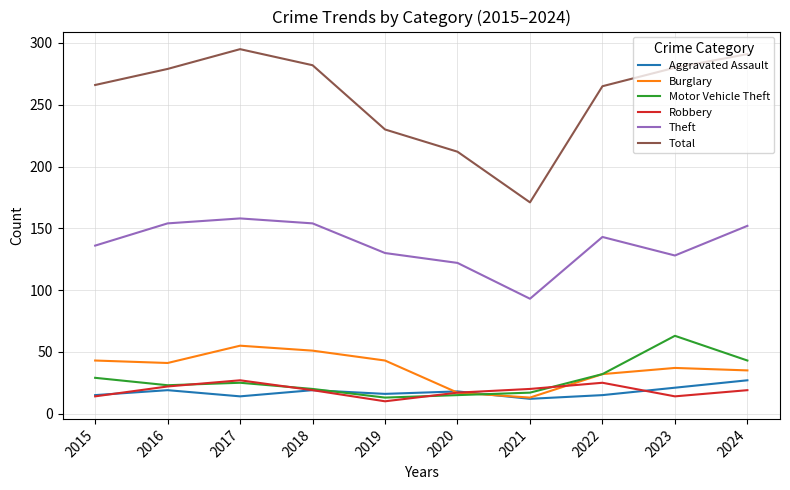

True or false: Motor Vehicle Theft has a value of 63 at 2023.

True